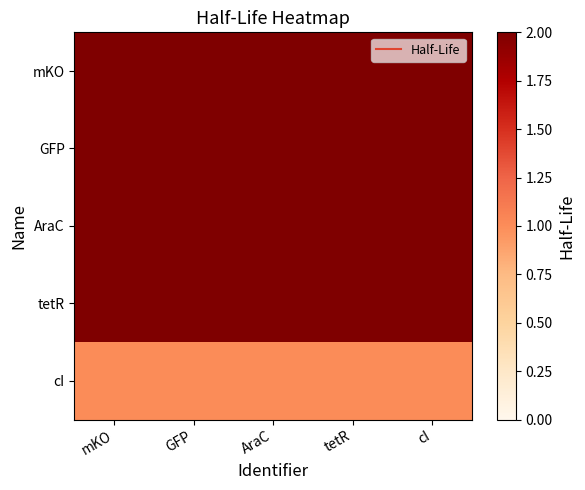

Which label corresponds to the smallest value in the chart?

mKO